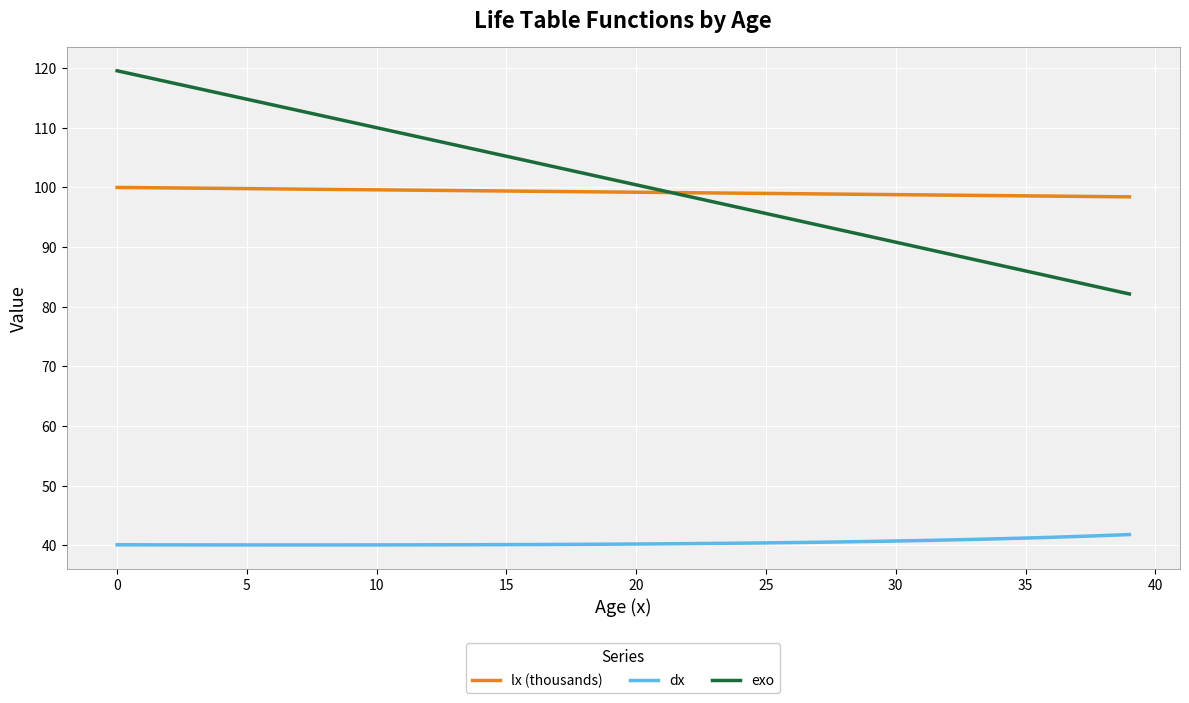

List the series in order of their peak value, highest first.

exo, lx (thousands), dx